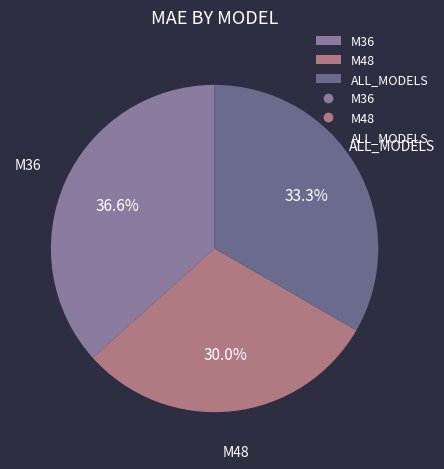

Is there any slice that represents more than half of the pie?

No